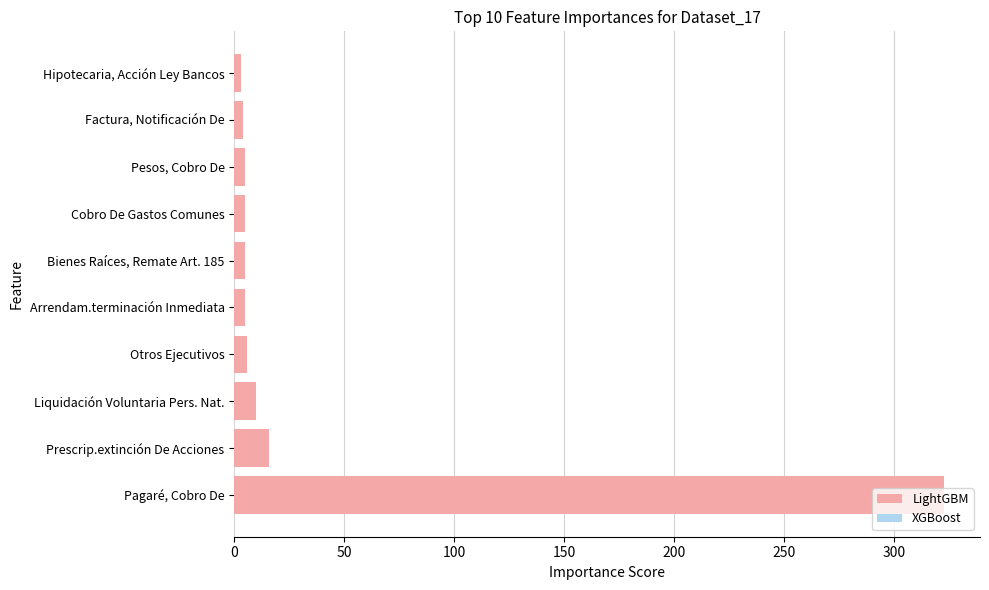

Are the bars grouped side by side (vs. stacked)?

No